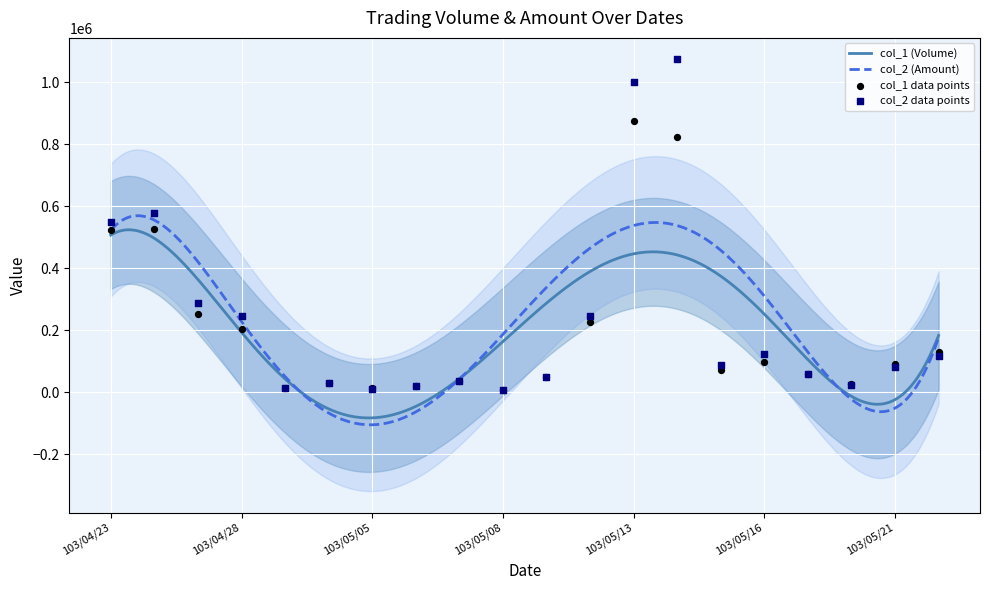

Is the value of col_1 (Volume) at 103/05/14 greater than the value of col_2 (Amount) at 103/05/05?

Yes